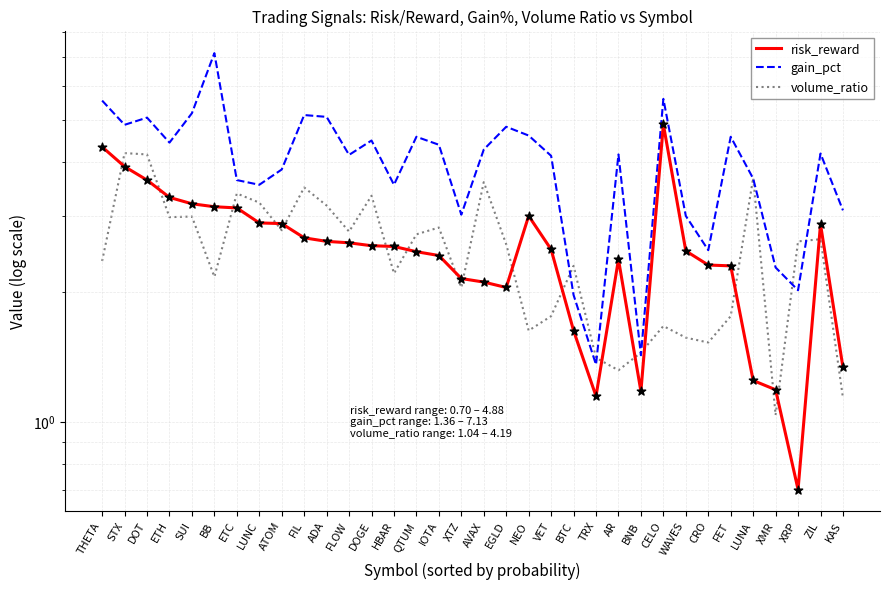

At how many categories does at least one series exceed 5?

7